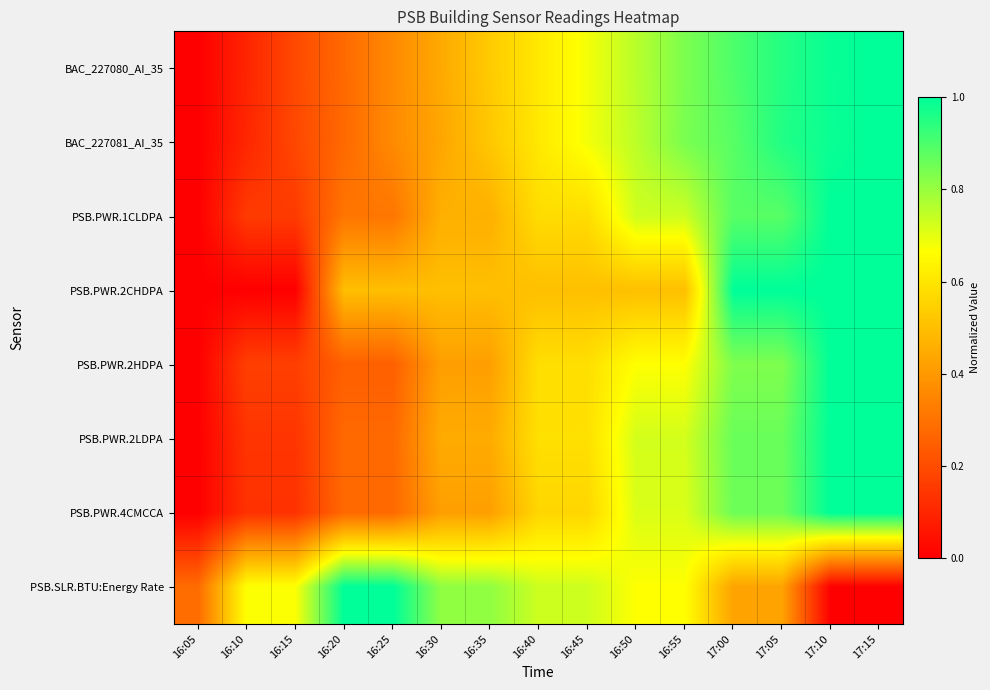

Reading left to right, what are all the values shown in this chart?

BAC_227080_AI_35: 16:05=0.0	16:10=0.1	16:15=0.2	16:20=0.3	16:25=0.4	16:30=0.4	16:35=0.5	16:40=0.6	16:45=0.7	16:50=0.8	16:55=0.8	17:00=0.9	17:05=1.0	17:10=1.0	17:15=1.0
BAC_227081_AI_35: 16:05=0.0	16:10=0.1	16:15=0.2	16:20=0.3	16:25=0.4	16:30=0.4	16:35=0.5	16:40=0.6	16:45=0.7	16:50=0.8	16:55=0.8	17:00=0.9	17:05=1.0	17:10=1.0	17:15=1.0
PSB.PWR.1CLDPA: 16:05=0.0	16:10=0.2	16:15=0.2	16:20=0.3	16:25=0.3	16:30=0.5	16:35=0.5	16:40=0.6	16:45=0.6	16:50=0.7	16:55=0.7	17:00=0.9	17:05=0.9	17:10=1.0	17:15=1.0
PSB.PWR.2CHDPA: 16:05=0.0	16:10=0.0	16:15=0.0	16:20=0.5	16:25=0.5	16:30=0.5	16:35=0.5	16:40=0.5	16:45=0.5	16:50=0.5	16:55=0.5	17:00=1.0	17:05=1.0	17:10=1.0	17:15=1.0
PSB.PWR.2HDPA: 16:05=0.0	16:10=0.2	16:15=0.2	16:20=0.2	16:25=0.2	16:30=0.4	16:35=0.4	16:40=0.6	16:45=0.6	16:50=0.7	16:55=0.7	17:00=0.8	17:05=0.8	17:10=1.0	17:15=1.0
PSB.PWR.2LDPA: 16:05=0.0	16:10=0.1	16:15=0.1	16:20=0.3	16:25=0.3	16:30=0.4	16:35=0.4	16:40=0.6	16:45=0.6	16:50=0.7	16:55=0.7	17:00=0.9	17:05=0.9	17:10=1.0	17:15=1.0
PSB.PWR.4CMCCA: 16:05=0.0	16:10=0.1	16:15=0.1	16:20=0.3	16:25=0.3	16:30=0.4	16:35=0.4	16:40=0.6	16:45=0.6	16:50=0.7	16:55=0.7	17:00=0.9	17:05=0.9	17:10=1.0	17:15=1.0
PSB.SLR.BTU:Energy Rate: 16:05=0.3	16:10=0.7	16:15=0.7	16:20=1.0	16:25=1.0	16:30=0.8	16:35=0.8	16:40=0.7	16:45=0.7	16:50=0.7	16:55=0.7	17:00=0.4	17:05=0.4	17:10=0.0	17:15=0.0